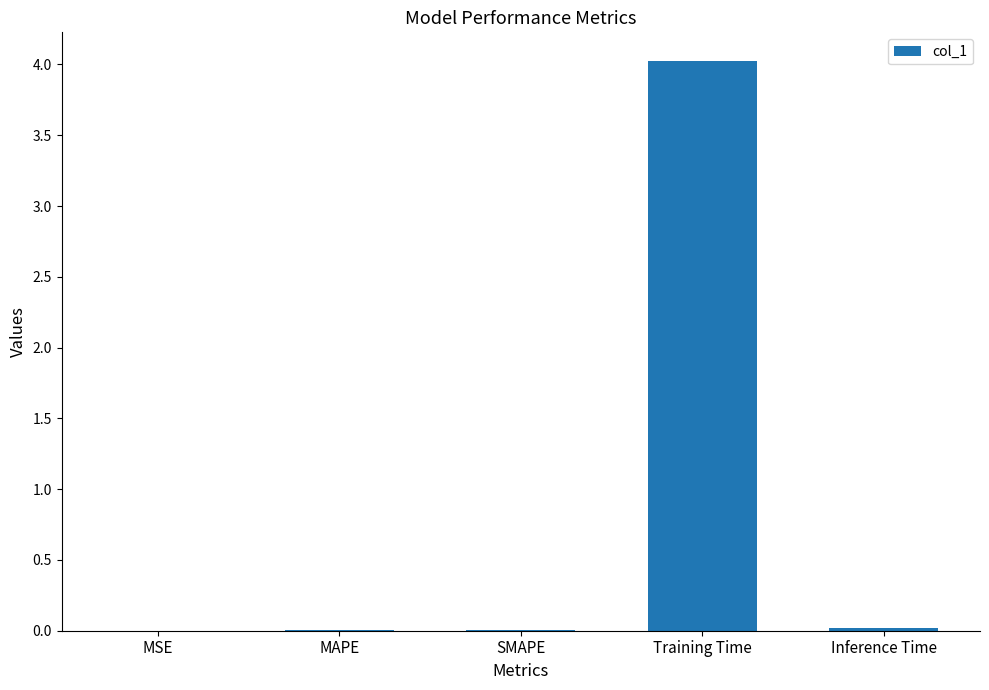

True or false: the data shows 0.0 at MSE.

True